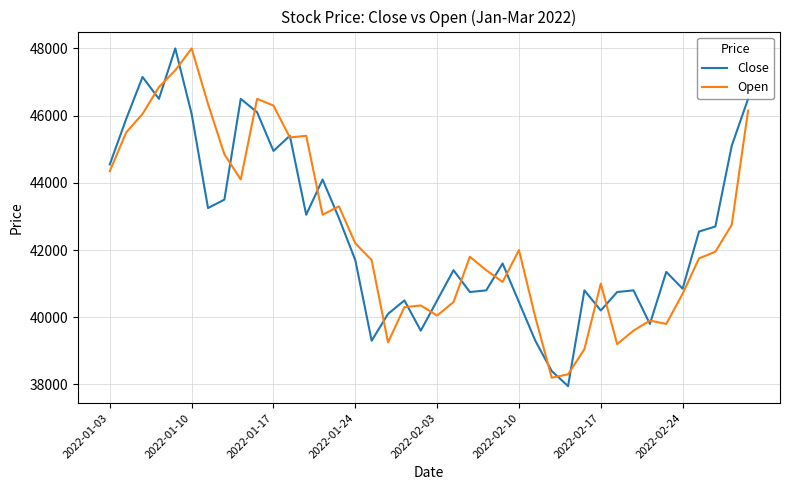

What is the lowest value of the Close series?

37950